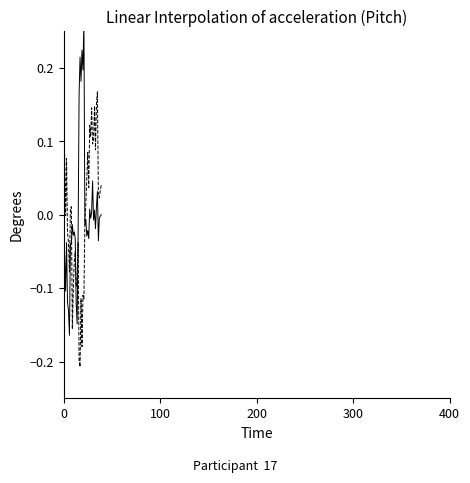

How many lines are shown in the chart?

2